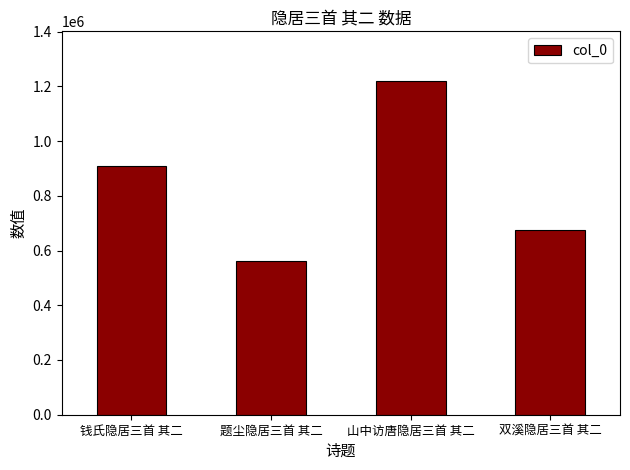

Reading left to right, extract all data points from this chart.

908468	562767	1218218	674970